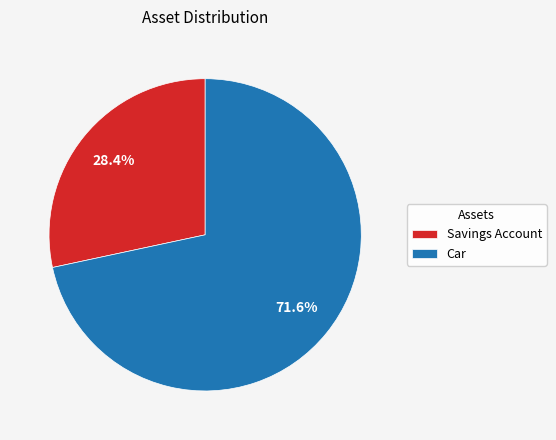

Which category has the smallest portion of the pie?

Savings Account